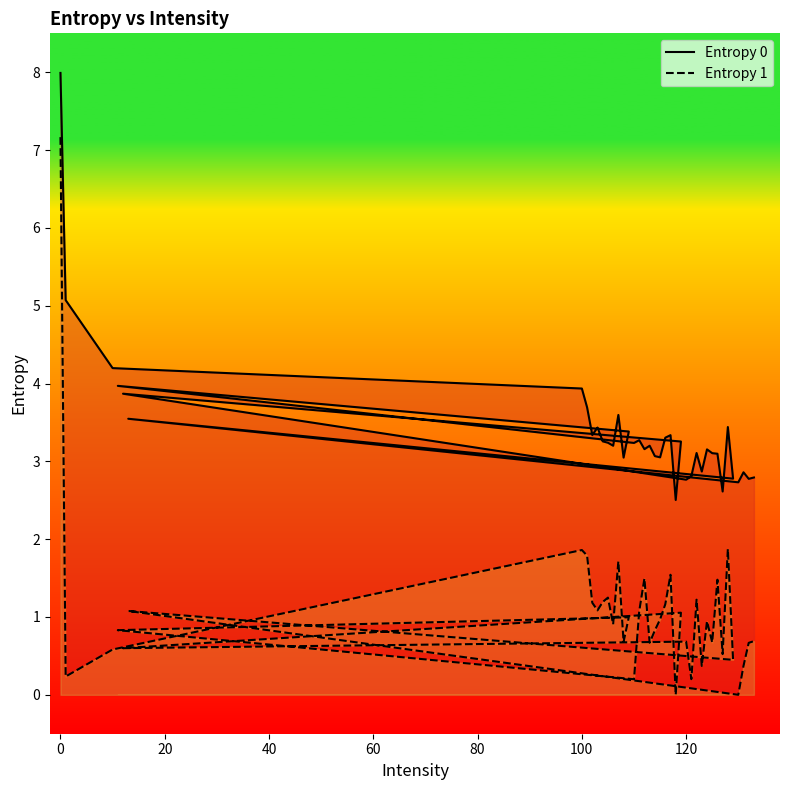

What is the label of the 26th point from the left?

120